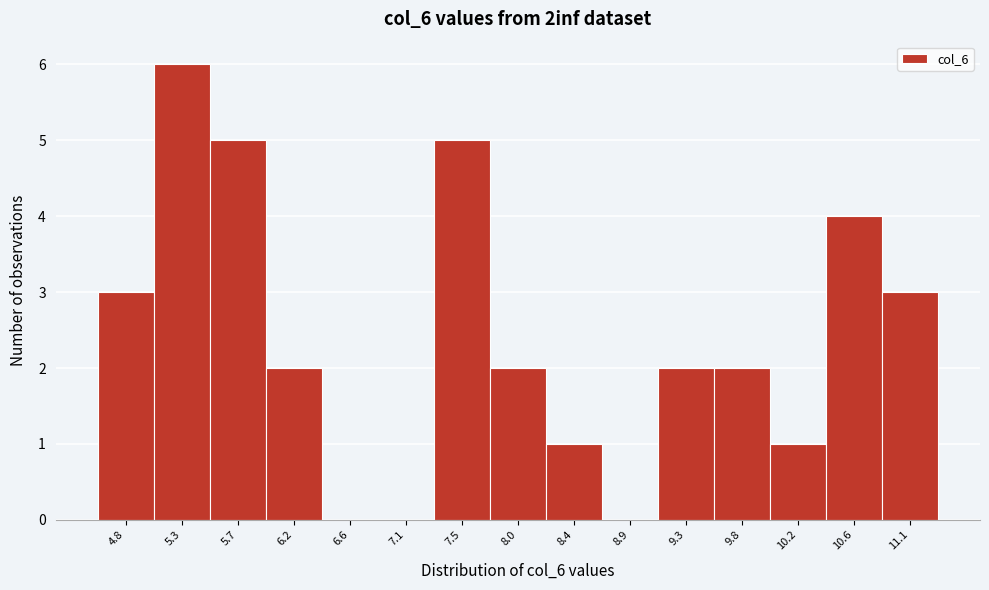

Reading left to right, transcribe all the data shown in this chart.

4.8=3	5.3=6	5.7=5	6.2=2	6.6=0	7.1=0	7.5=5	8.0=2	8.4=1	8.9=0	9.3=2	9.8=2	10.2=1	10.6=4	11.1=3